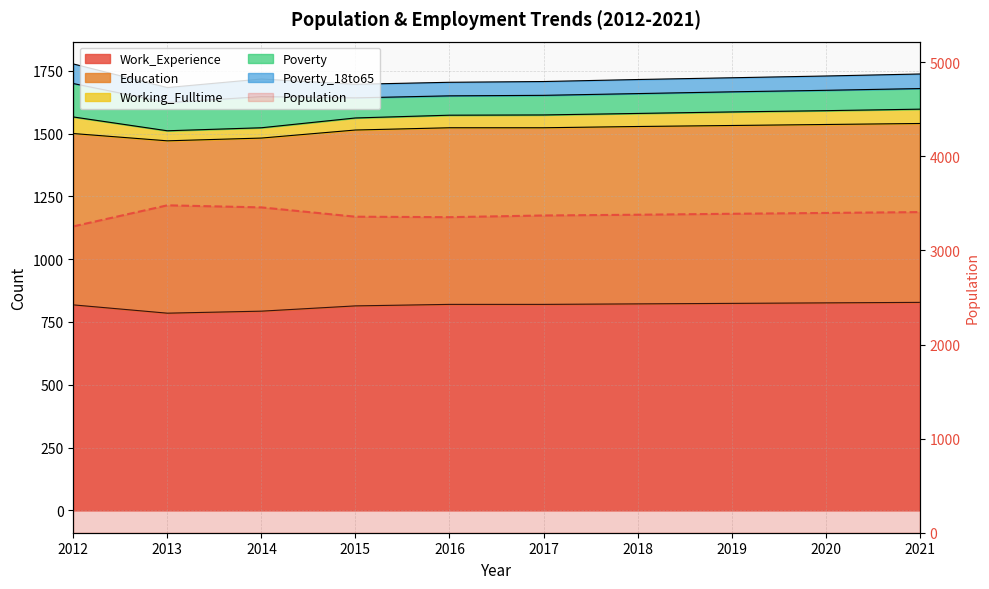

What is the change in value from 2016 to 2018?

+26